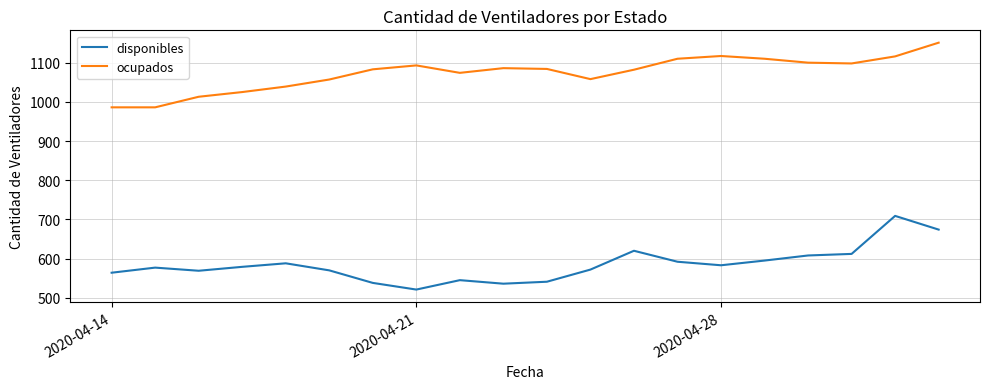

List the series in order of their peak value, lowest first.

disponibles, ocupados